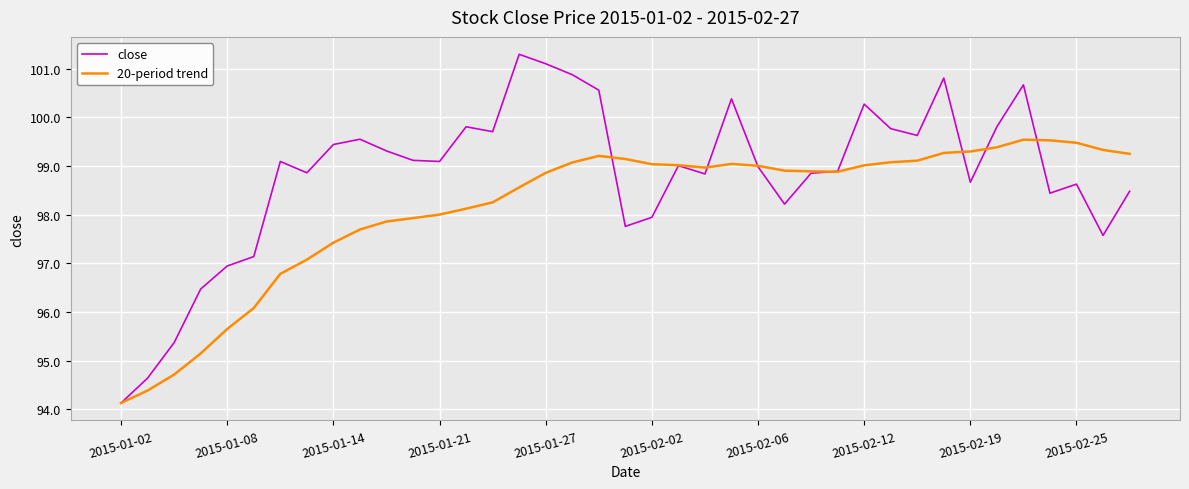

What is the maximum value shown in the chart?

101.3